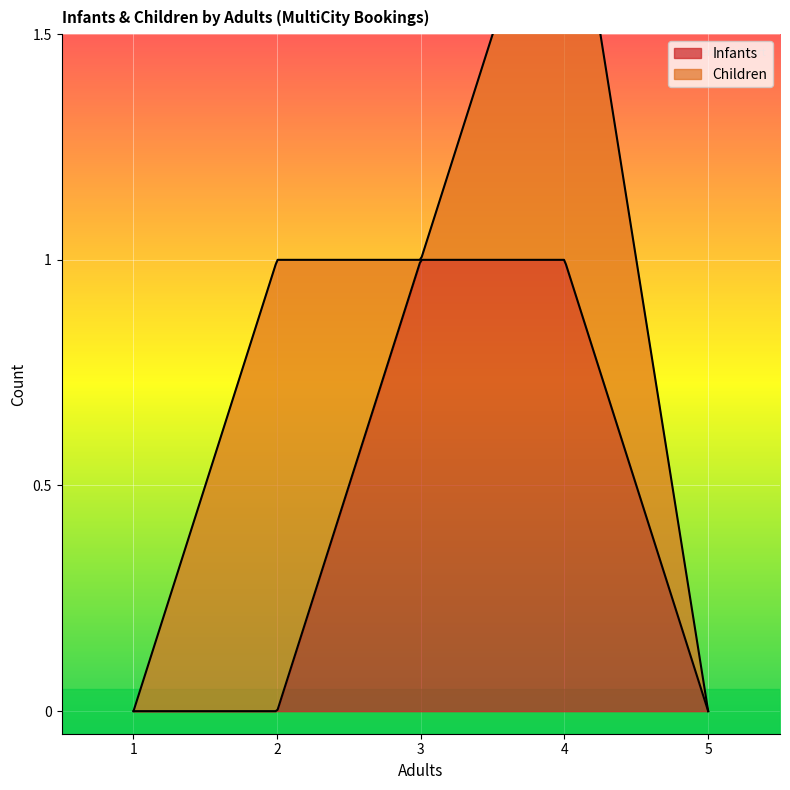

What is the difference between the maximum and minimum values in the Infants series?

1